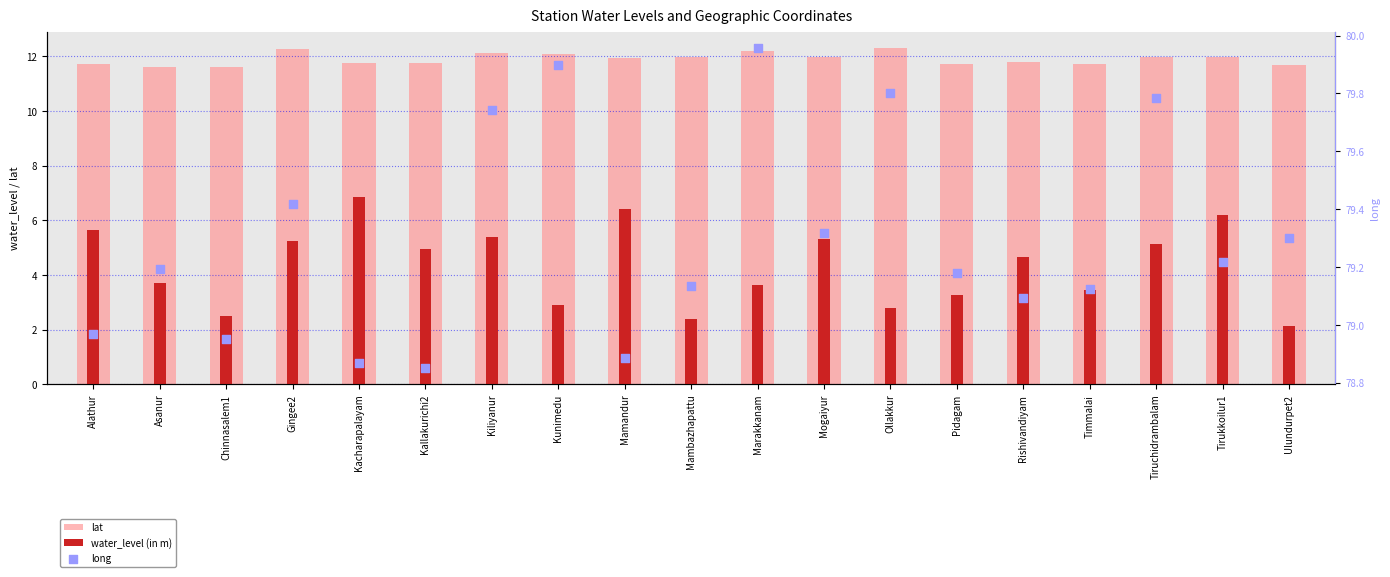

What is the total value across all series at Marakkanam?

95.8